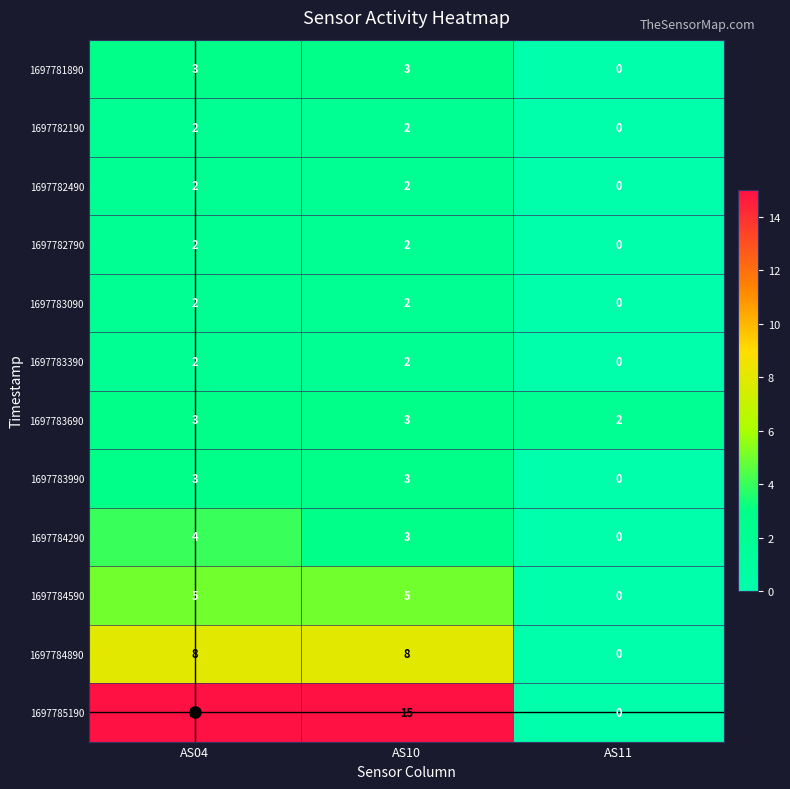

What is the difference between the highest and lowest values at AS11?

2